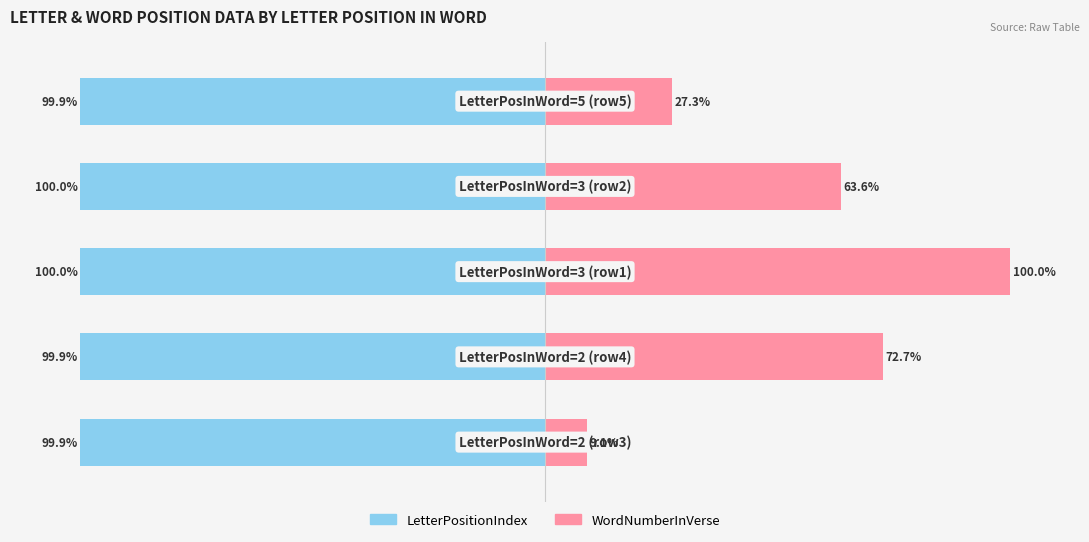

What is the value of the LetterPositionIndex bar at the 3rd from the left?

-100.0